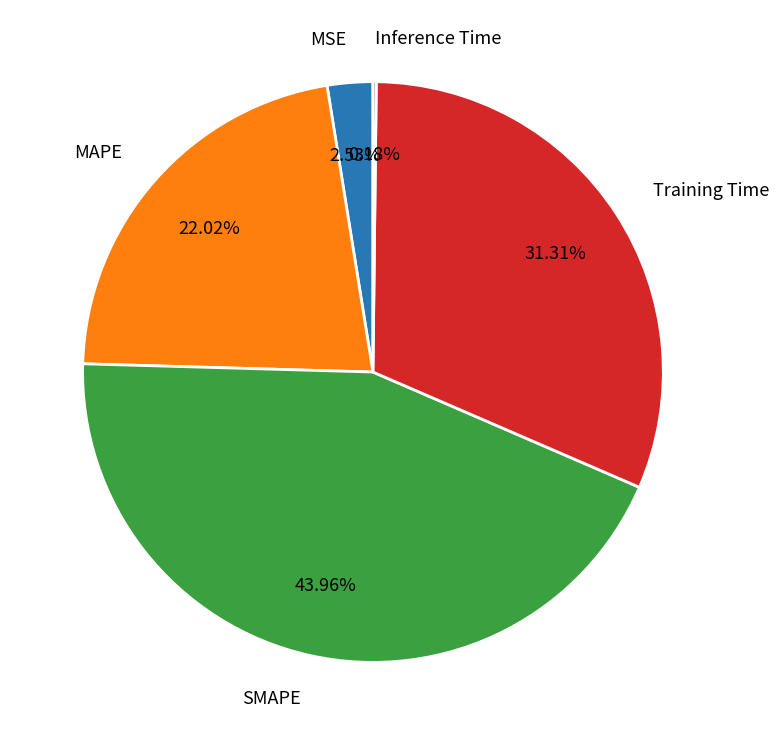

Which category has the biggest portion of the pie?

SMAPE